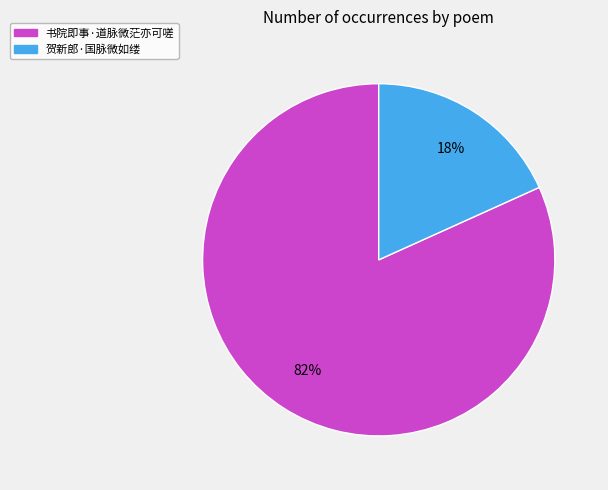

To the nearest percent, what is the combined percentage of 书院即事·道脉微茫亦可嗟 and 贺新郎·国脉微如缕?

100%